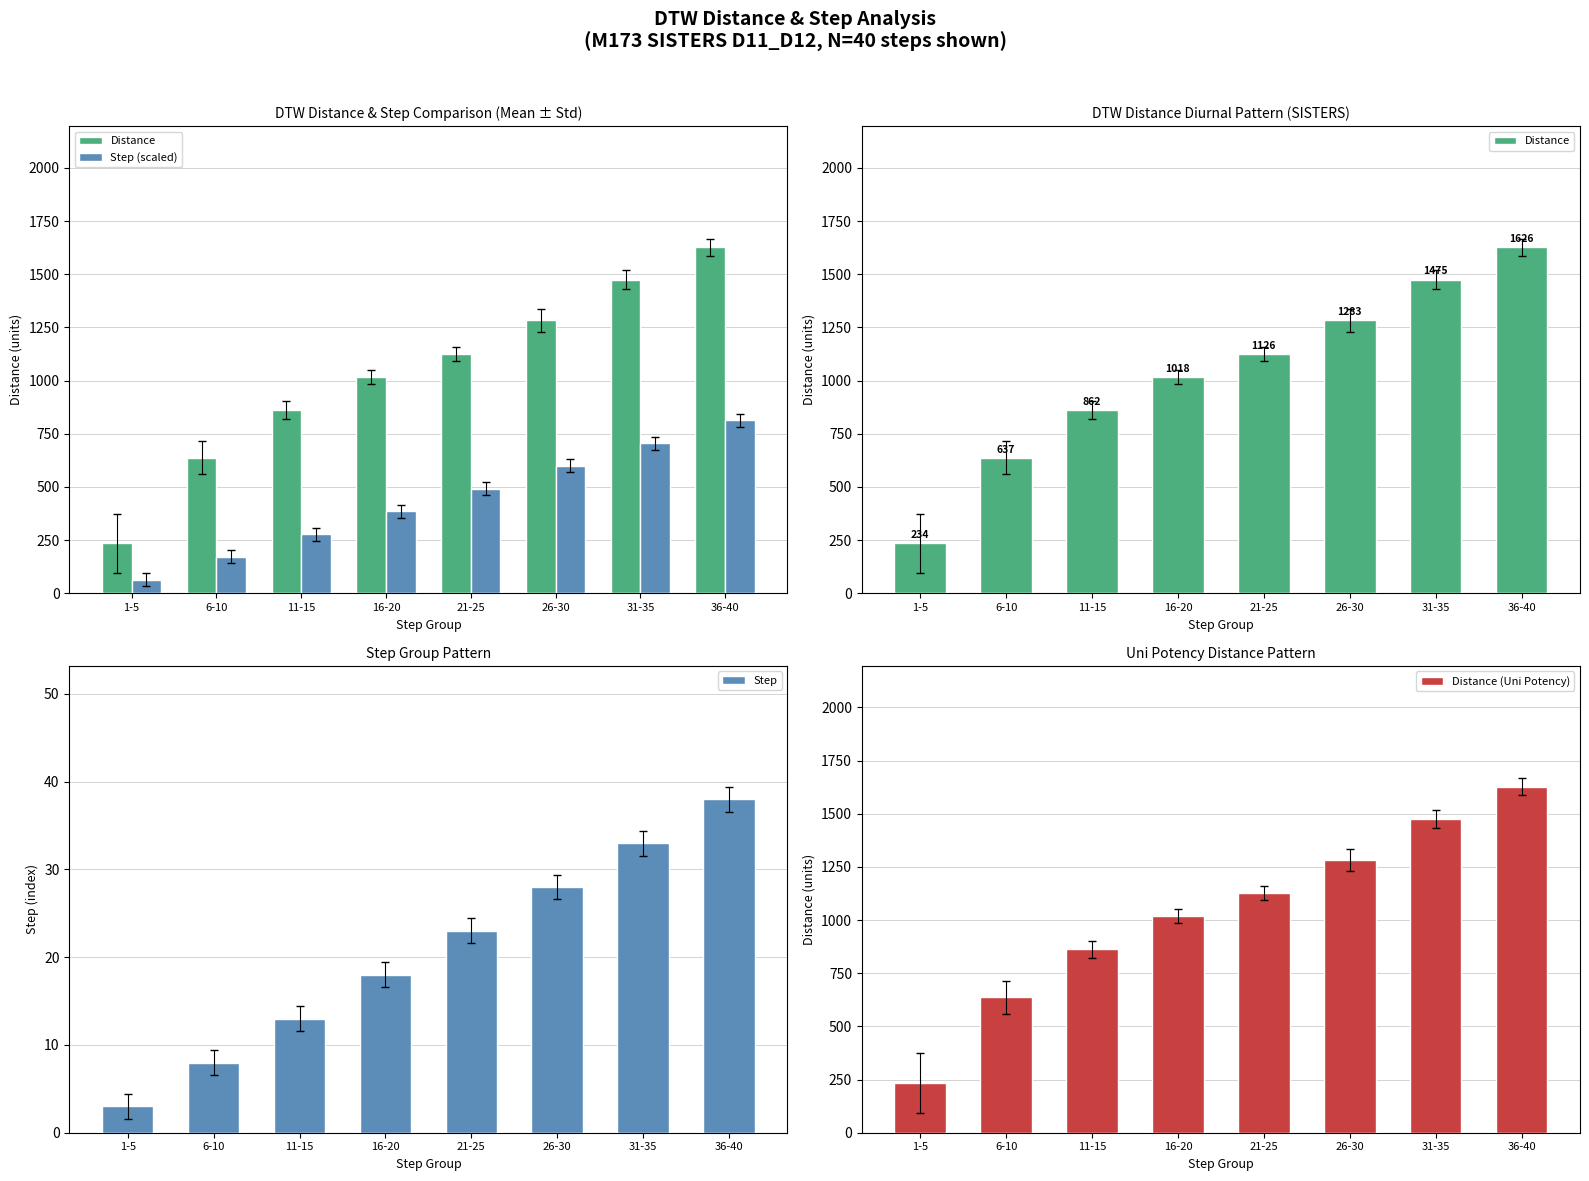

What are all the series names shown in the legend?

Distance, Step (scaled), Step, Distance (Uni Potency)